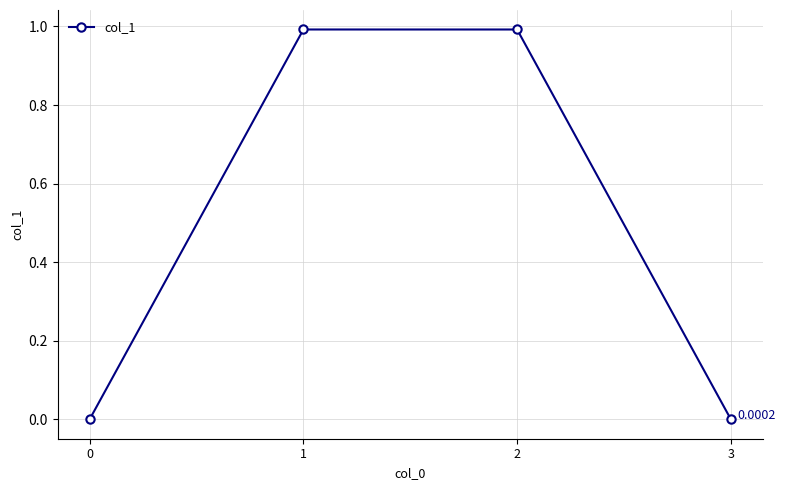

The value at 0 is 0.0. True or false?

True